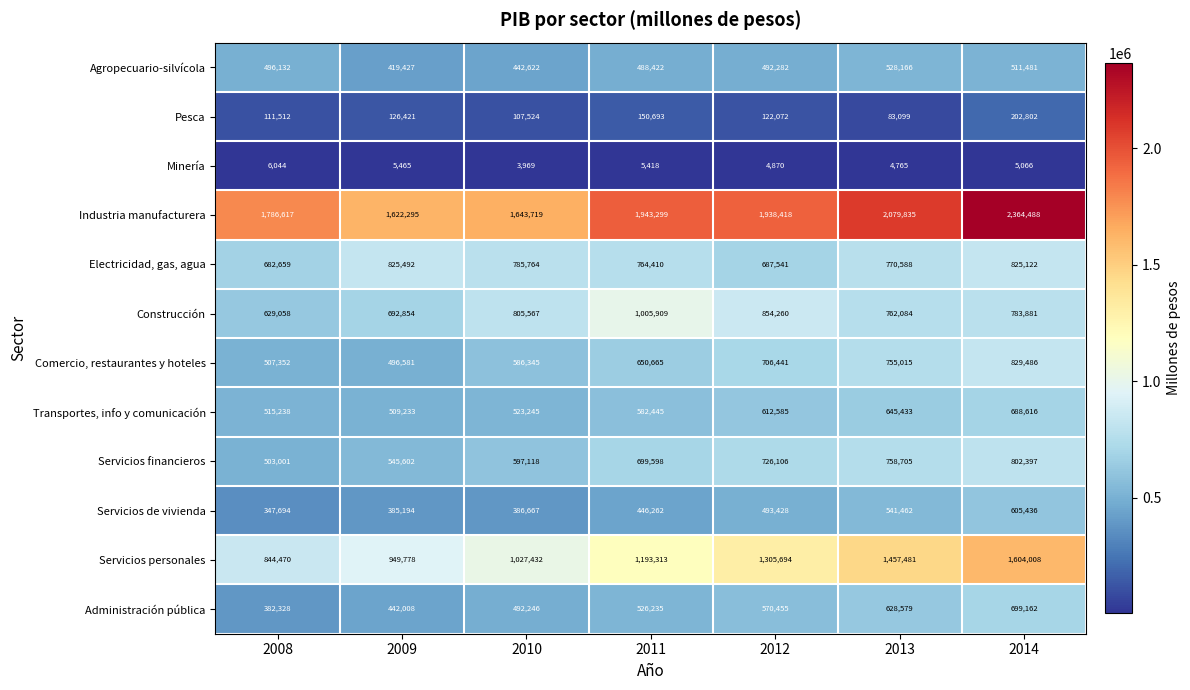

How many categories are shown in the chart?

7